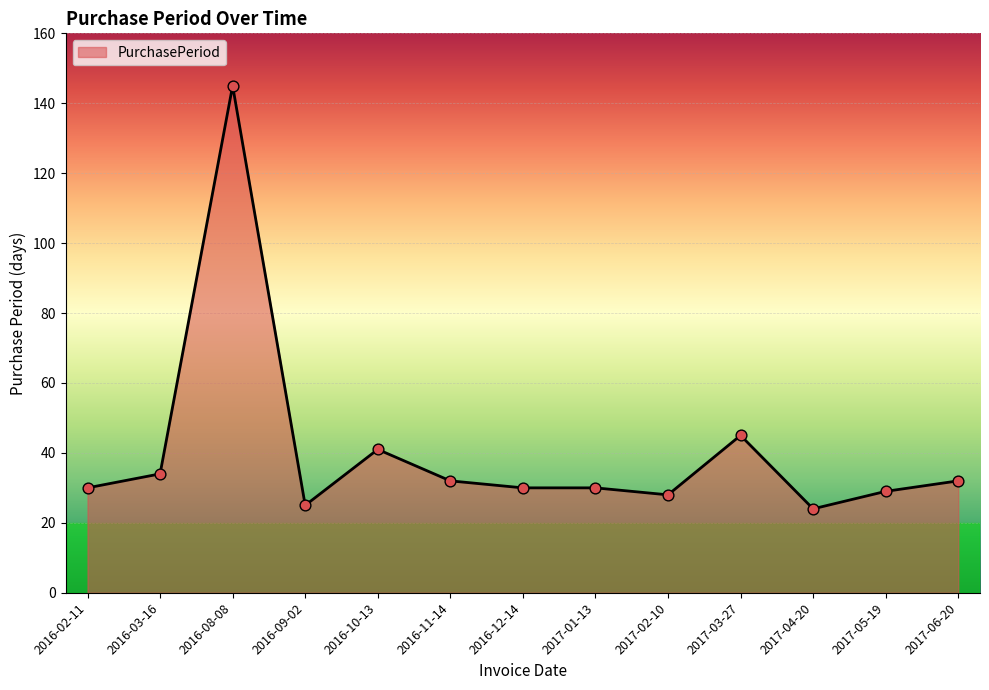

What is the change in value from 2016-03-16 to 2017-03-27?

+11